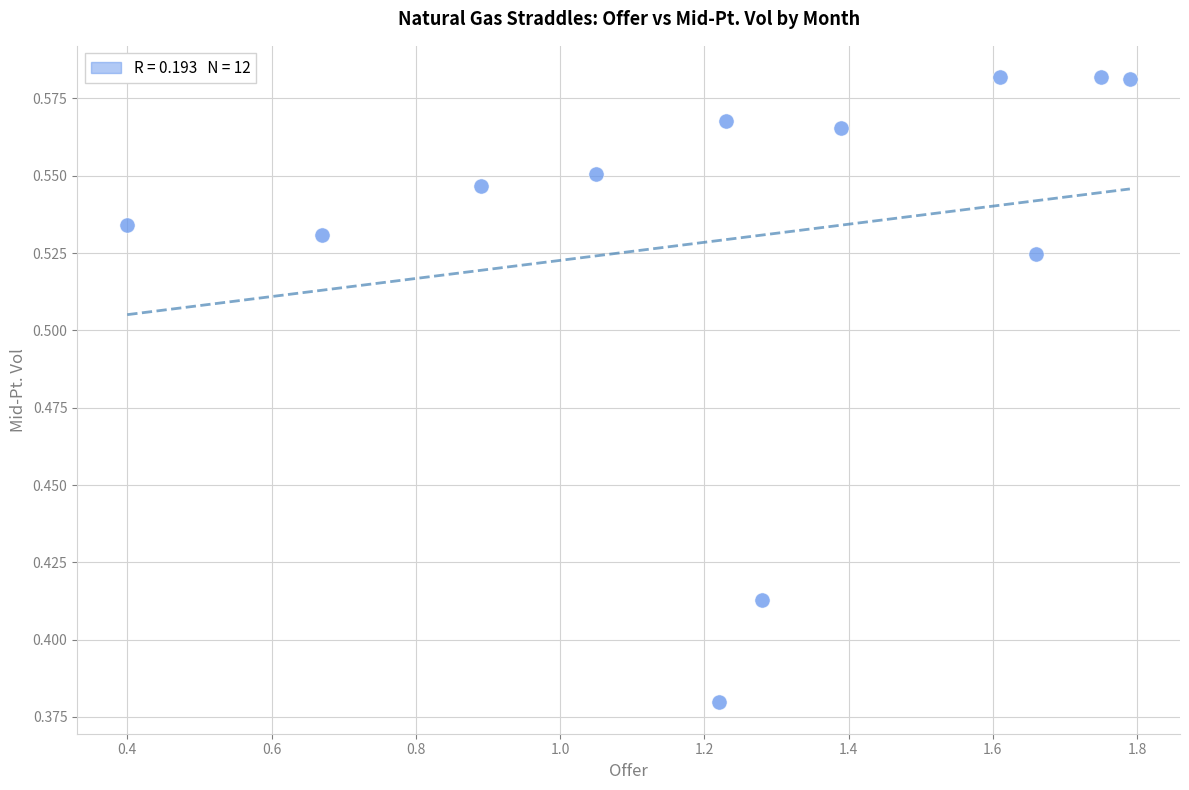

What is the range of X values (max minus min)?

1.4